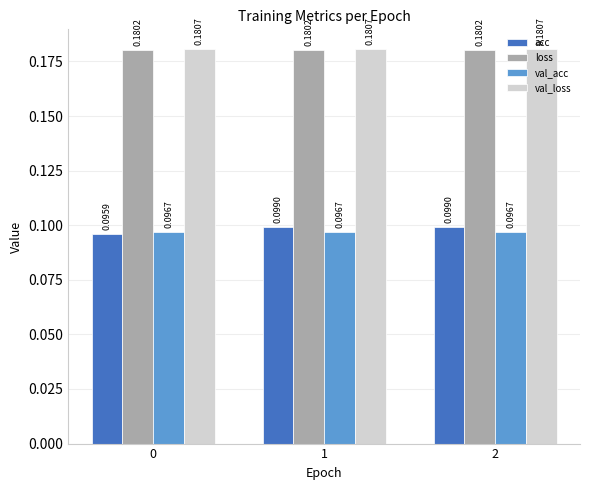

Between 0 and 2, which series saw the biggest shift?

acc